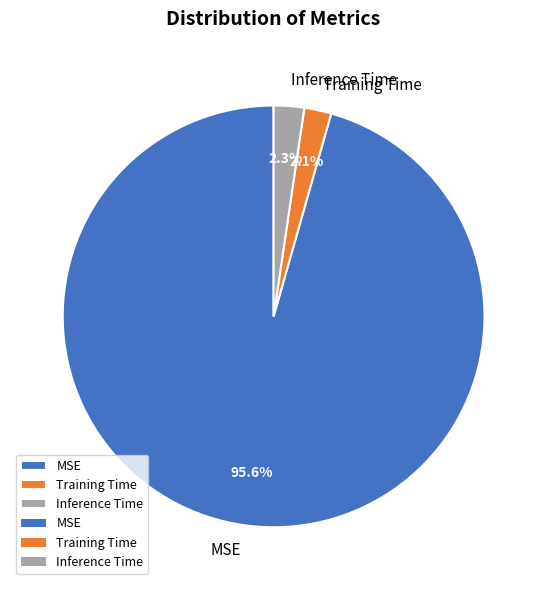

Is it true that Inference Time is 16% of the pie?

False